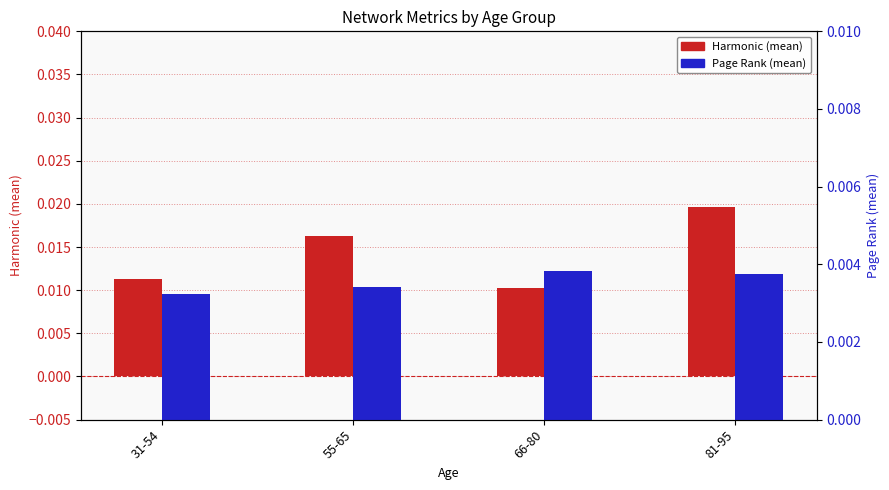

Count the Harmonic (mean) values in the range 0 to 1.

4